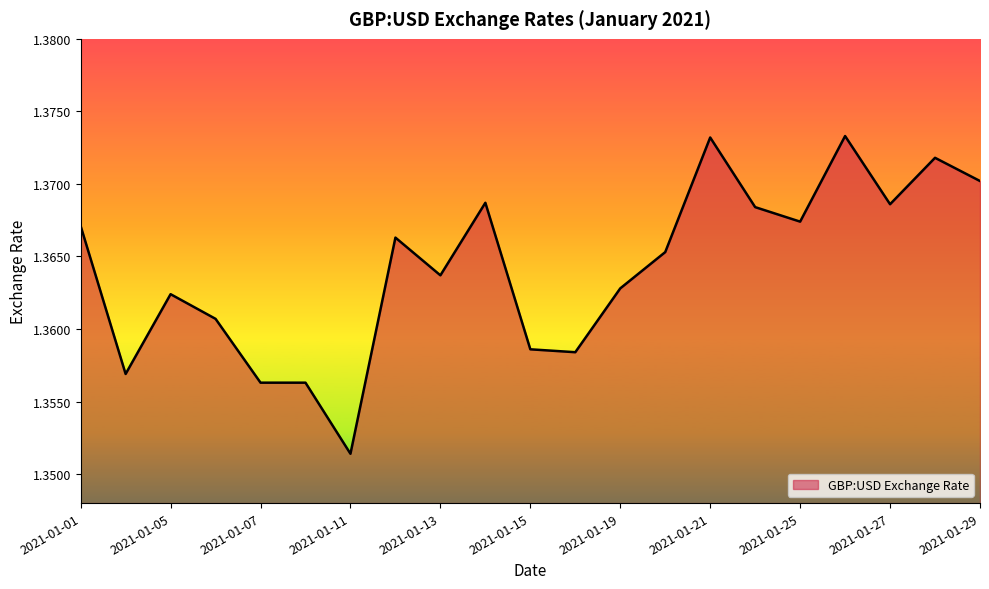

Does the chart display data point markers on the line(s)?

No